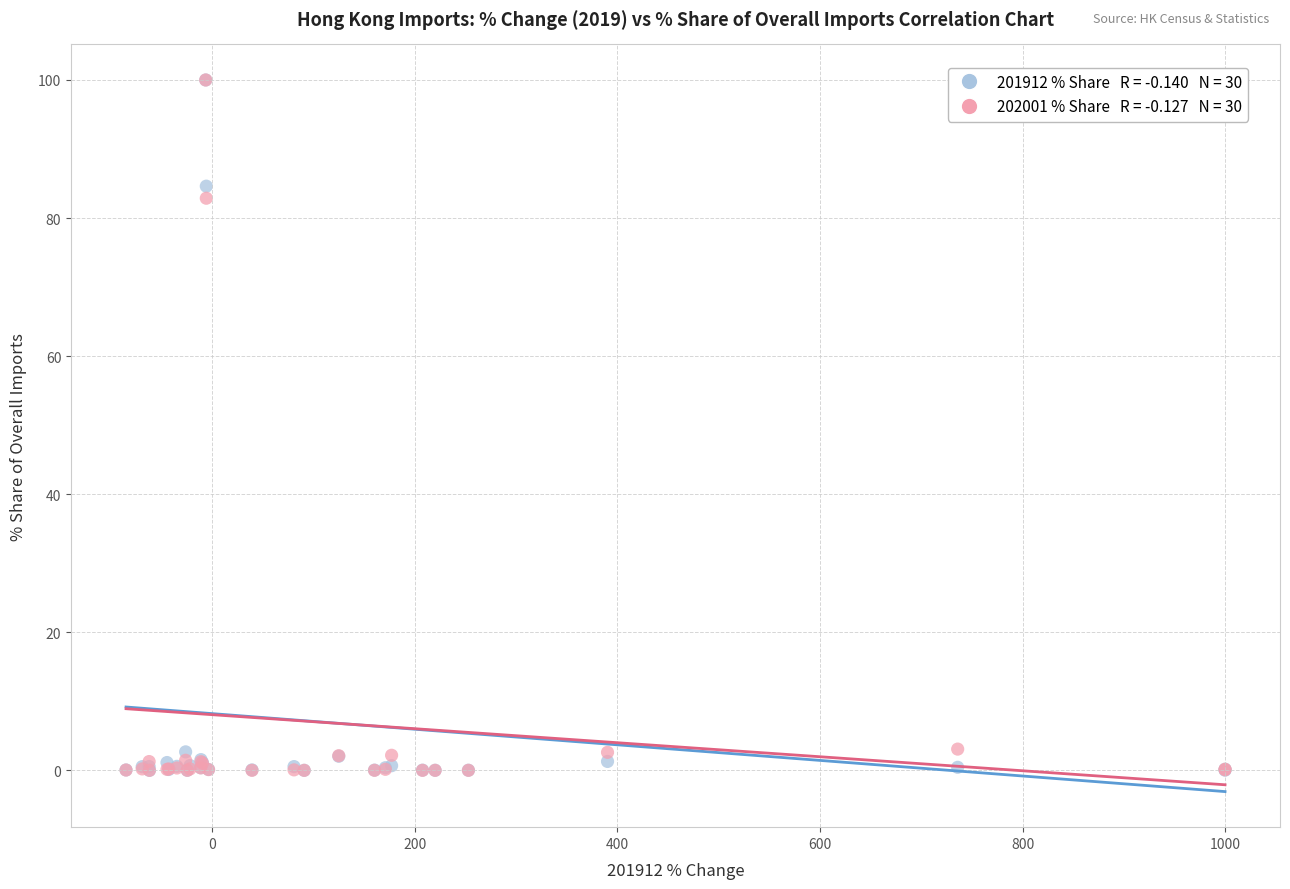

Across all series, what Y value is closest to 50?

82.9